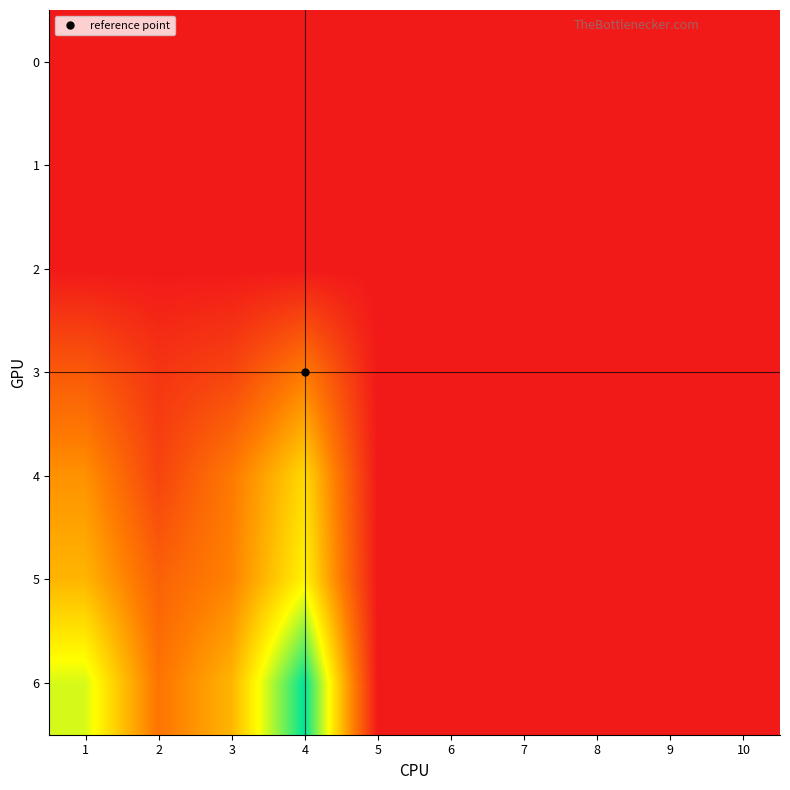

At which category is the sum across all series the highest?

4